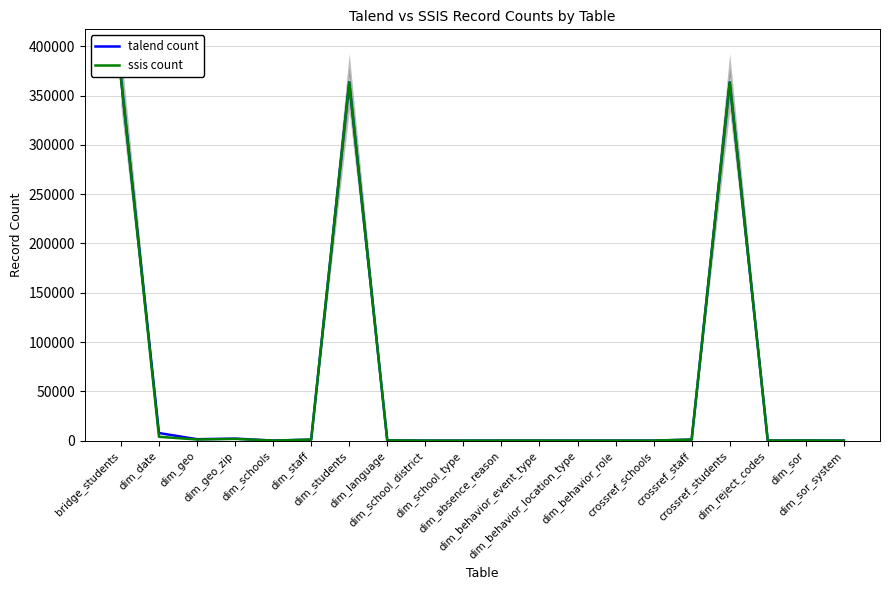

At dim_geo, list the series in order from smallest to largest.

ssis count, talend count